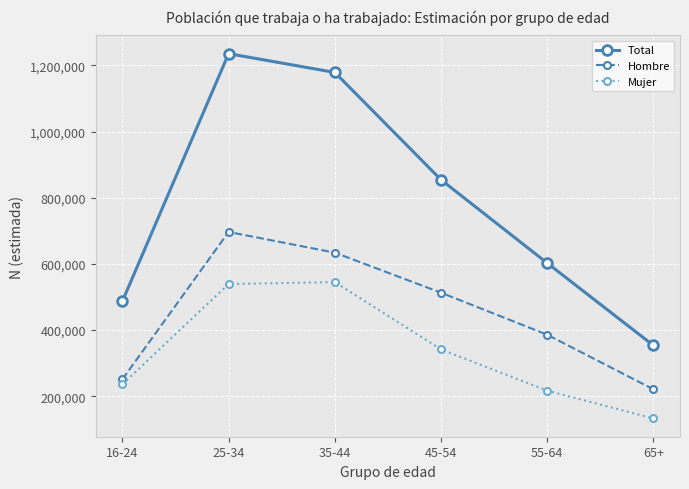

Reading left to right, list all the values displayed in this chart.

Total: 16-24=486895	25-34=1235309	35-44=1178568	45-54=854082	55-64=602194	65+=353180
Hombre: 16-24=250997	25-34=696341	35-44=633804	45-54=512723	55-64=385617	65+=220680
Mujer: 16-24=235898	25-34=538968	35-44=544764	45-54=341360	55-64=216577	65+=132500